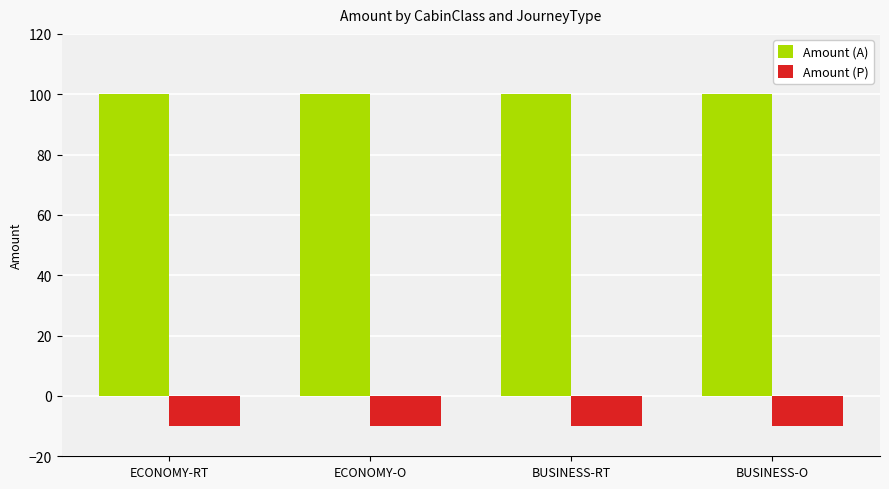

At BUSINESS-RT, list the series in order from largest to smallest.

Amount (A), Amount (P)